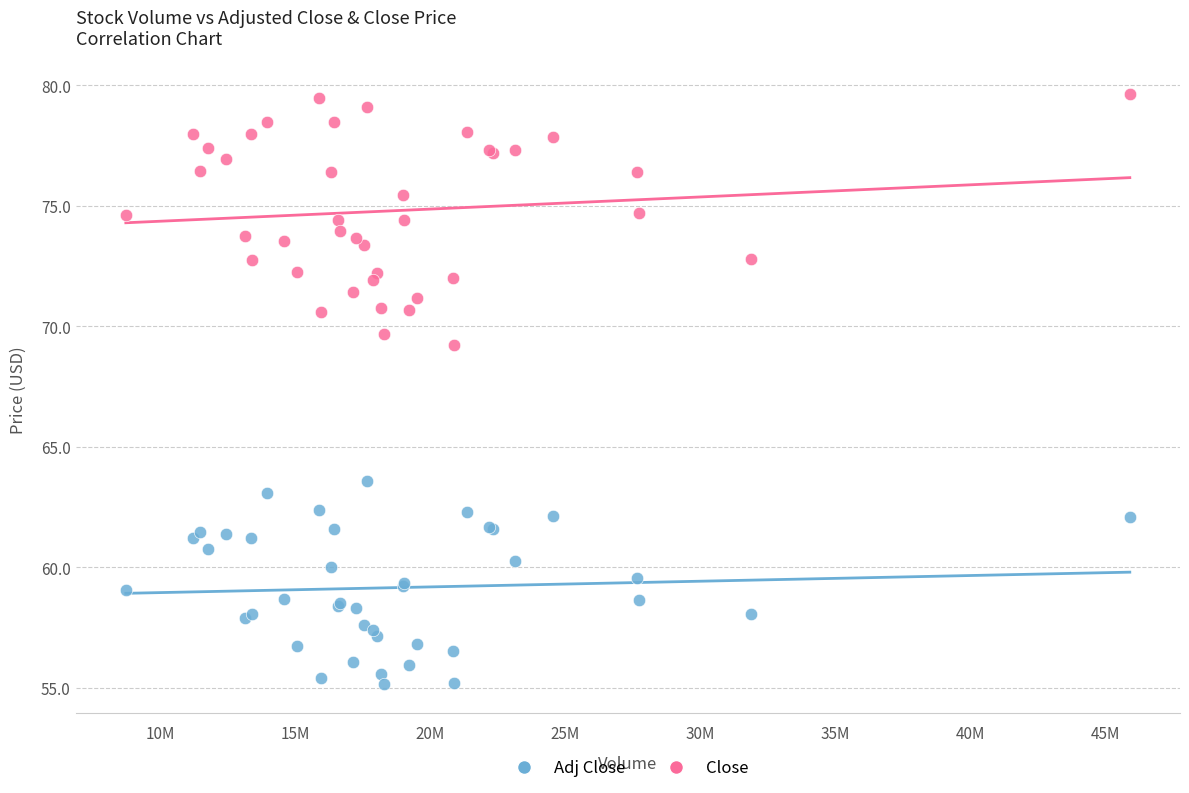

Which series contains the highest Y value?

Close